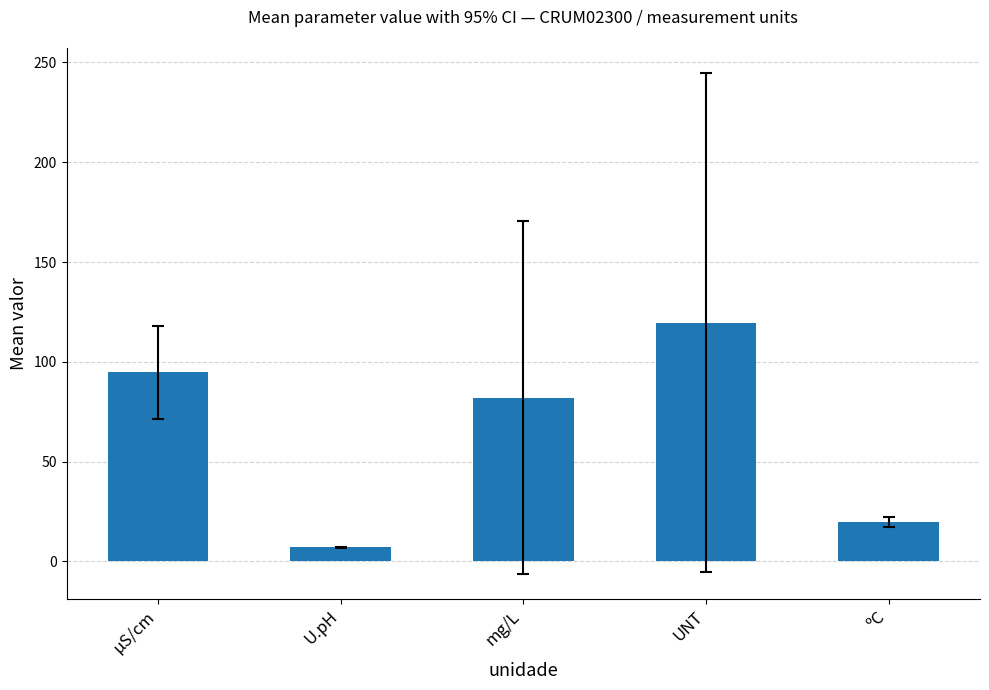

What is the value of the 5th bar from the left?

19.7